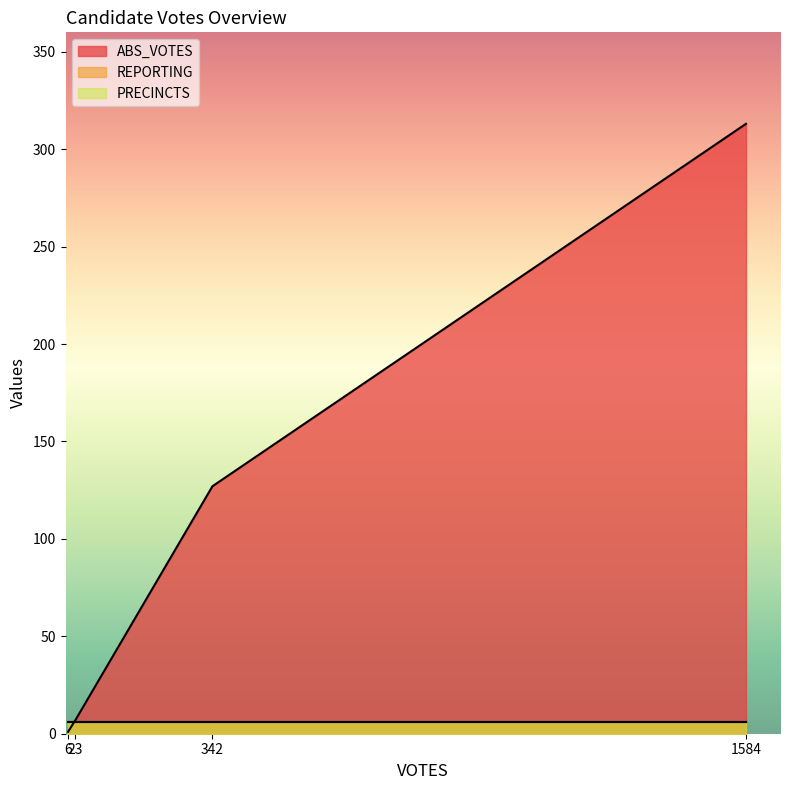

What is the value of the ABS_VOTES point at the 1st from the left?

1